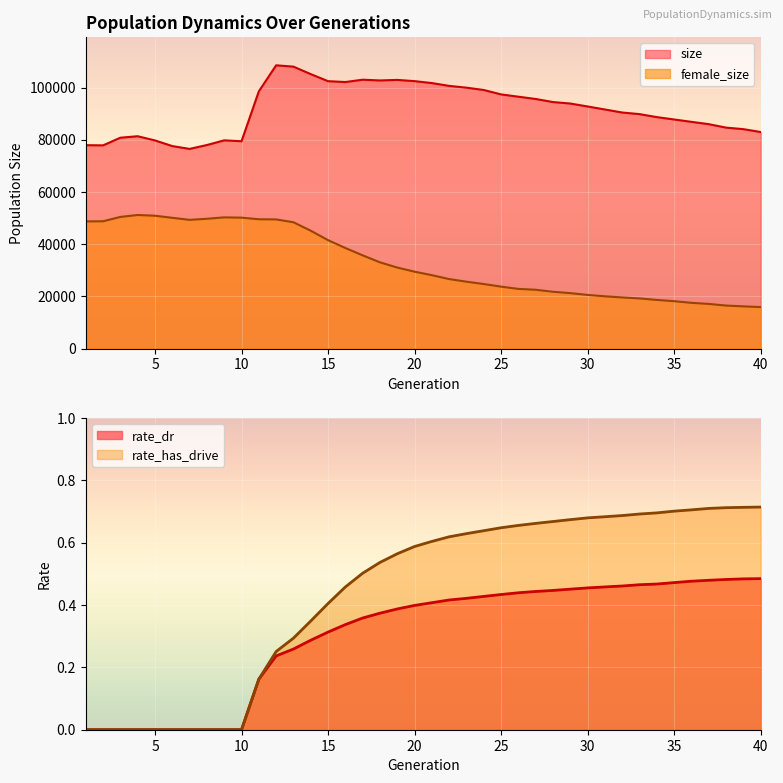

The value of female_size at 30 is 27889.4. True or false?

False